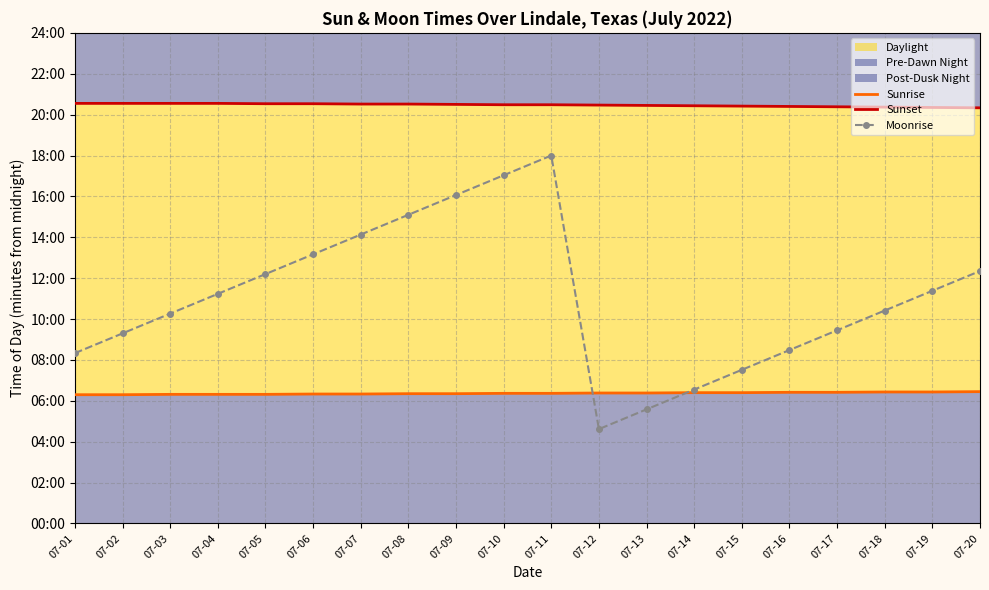

At which label does Moonrise first exceed 674?

07-05